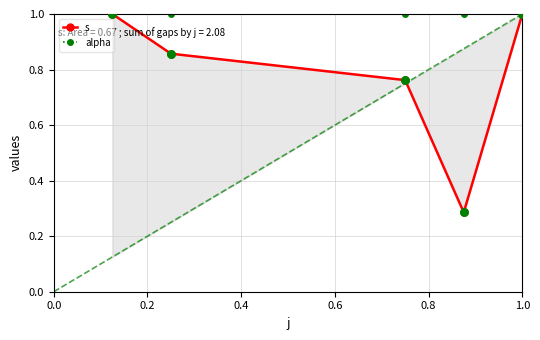

What is the total value across all series at 0.6?

1.3